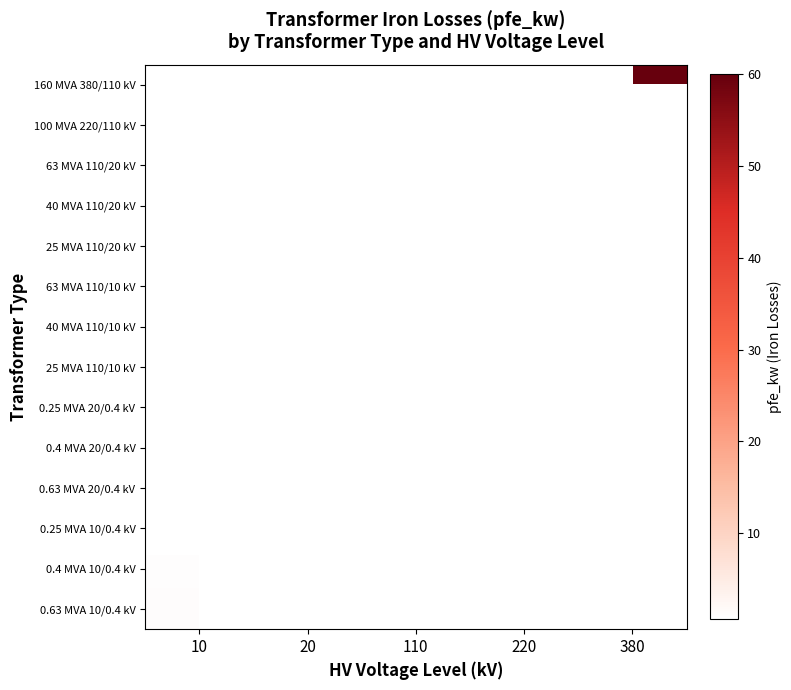

List the series in order of their overall mean, highest first.

160 MVA 380/110 kV, 100 MVA 220/110 kV, 63 MVA 110/20 kV, 40 MVA 110/20 kV, 25 MVA 110/20 kV, 63 MVA 110/10 kV, 40 MVA 110/10 kV, 25 MVA 110/10 kV, 0.25 MVA 20/0.4 kV, 0.4 MVA 20/0.4 kV, 0.63 MVA 20/0.4 kV, 0.25 MVA 10/0.4 kV, 0.4 MVA 10/0.4 kV, 0.63 MVA 10/0.4 kV